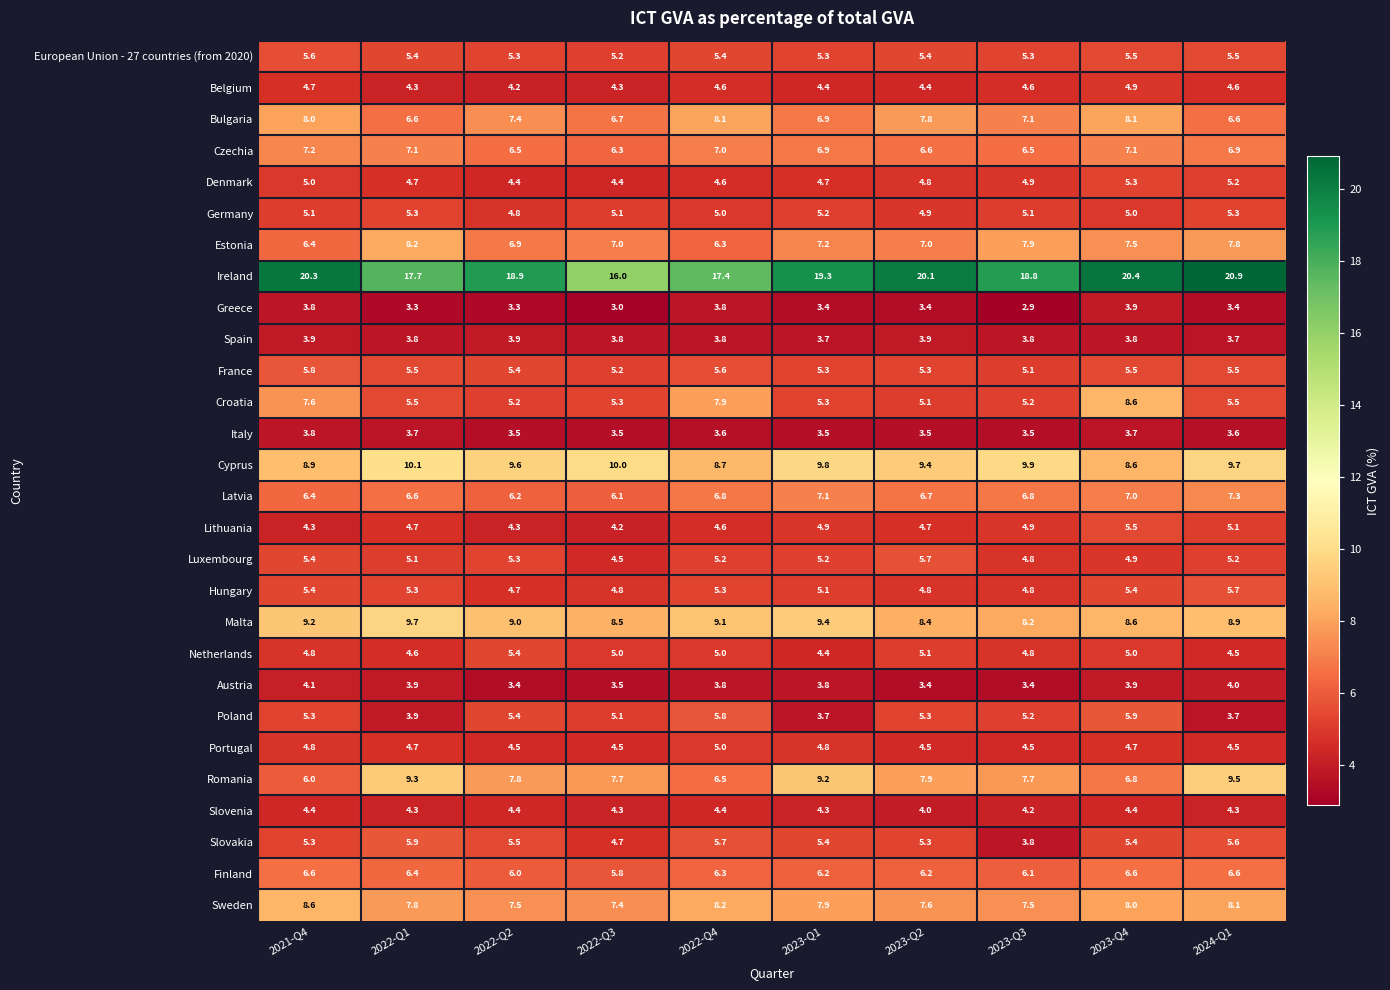

Read the Hungary value at 2022-Q4.

5.3